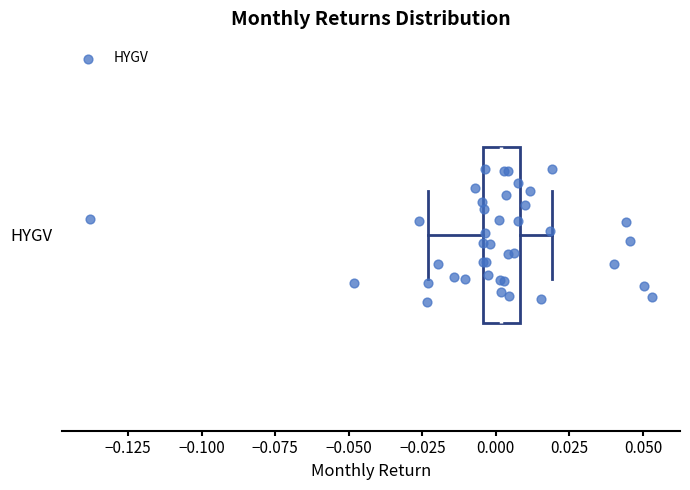

Where does the median line of the box for HYGV sit on the x-axis? The values are not printed on the chart, so give them approximately, as read against the axis.

0.000